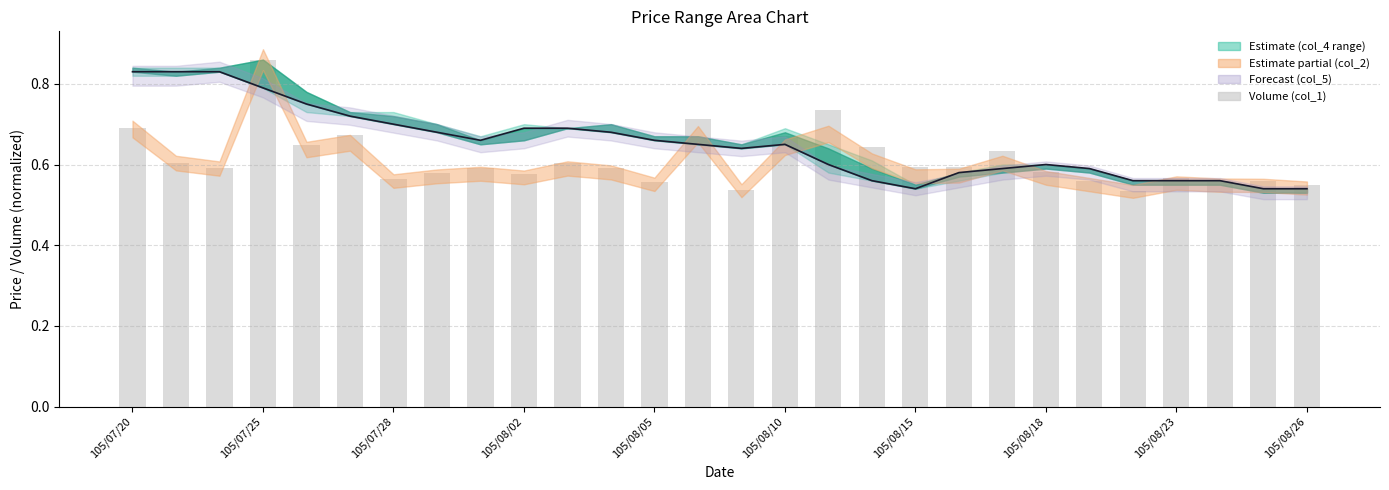

What is the value of the col_6 bar at the 7th from the left?

0.7